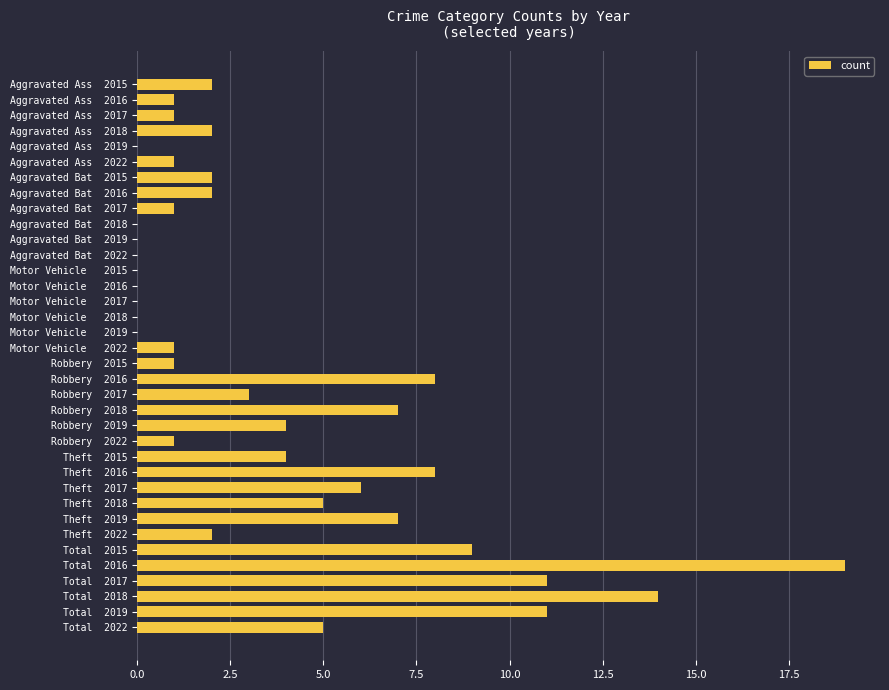

What is the greatest value displayed?

19